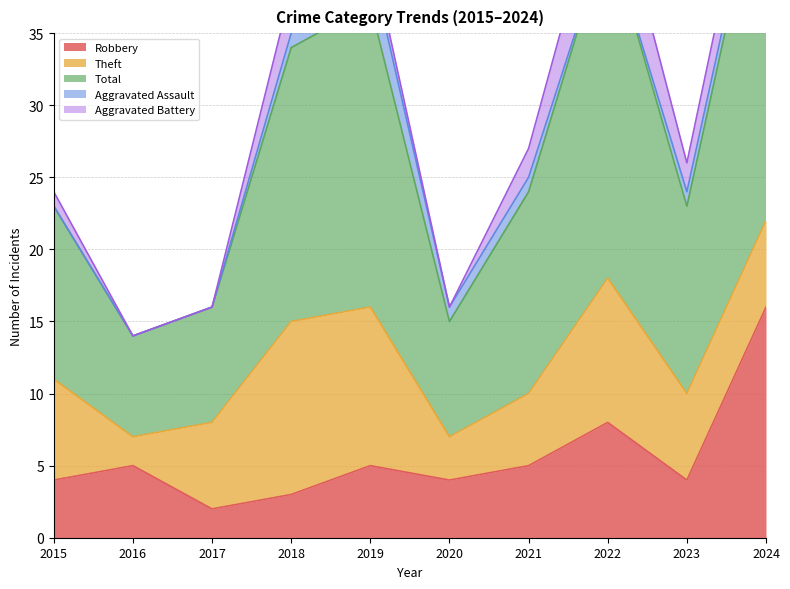

What is the total value across all series at 2021?

27